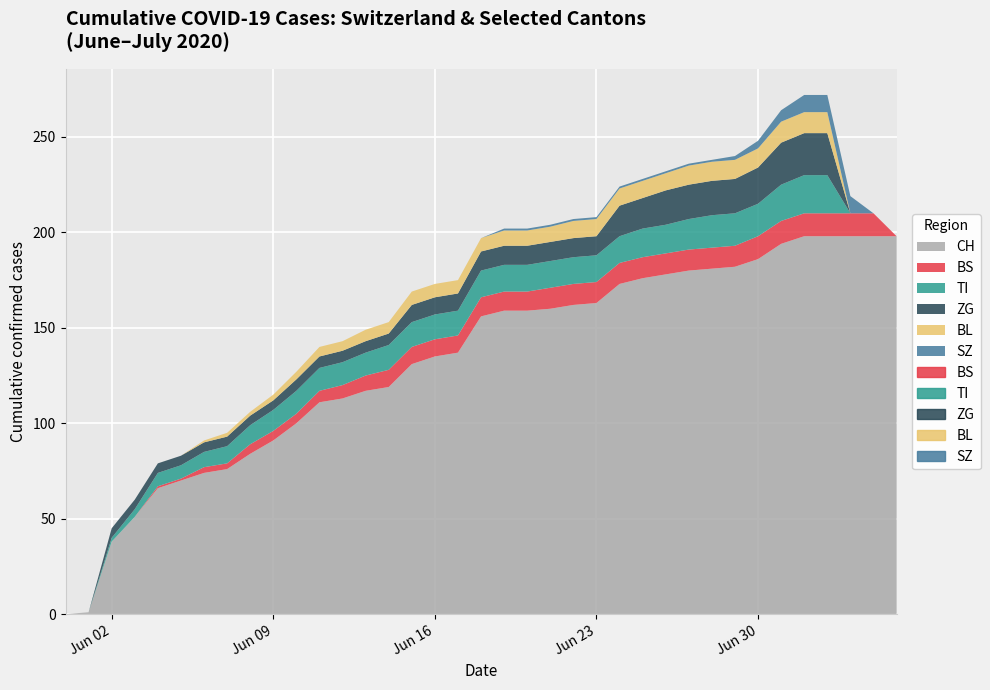

True or false: TI has more than 2 interior local peaks.

False